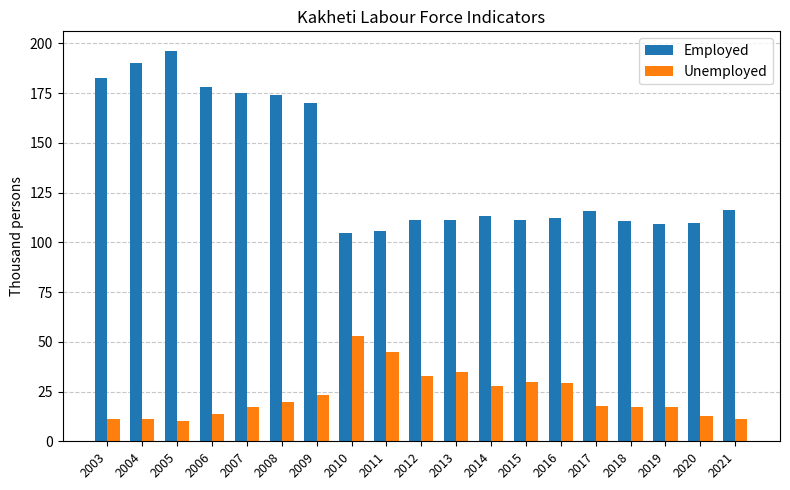

What is the minimum value shown in the chart?

10.2